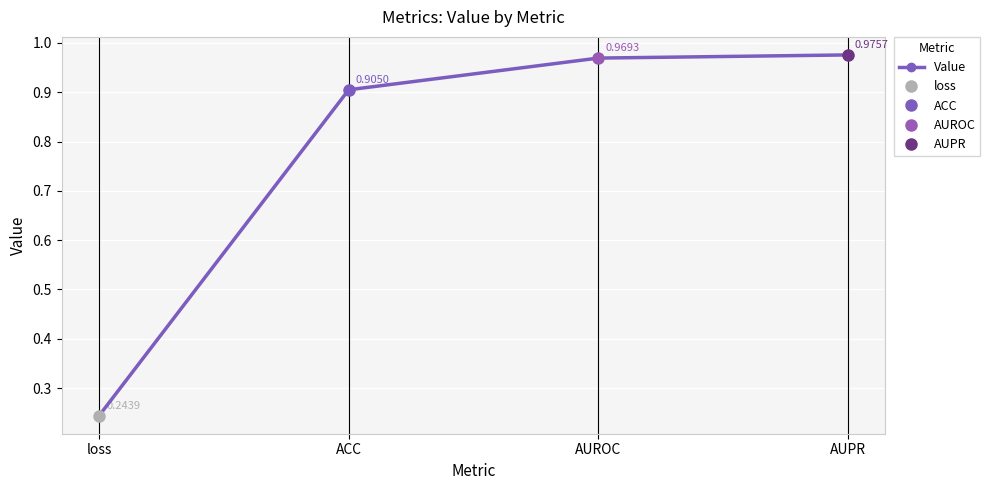

What position from the left is loss?

1